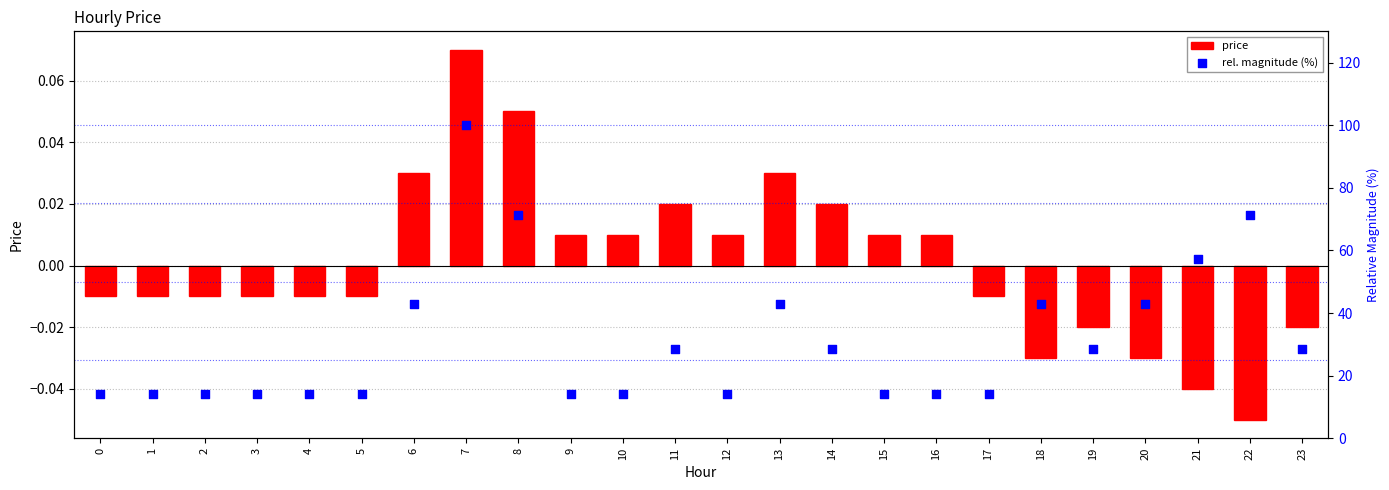

Which series has the largest total across all categories?

rel. magnitude (%)